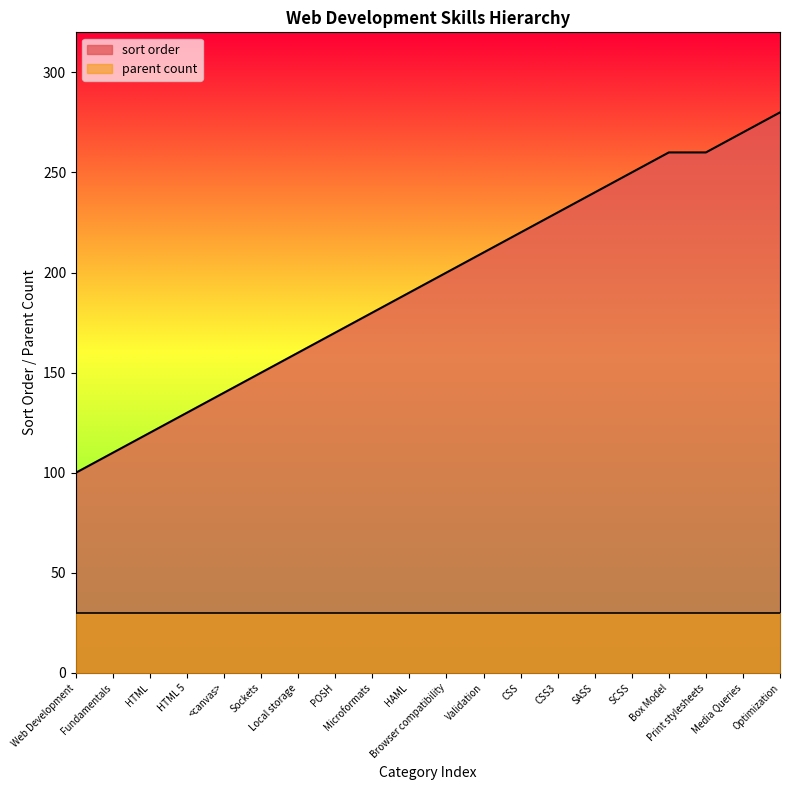

List the labels in order of value, smallest first.

Web Development, Fundamentals, HTML, HTML 5, <canvas>, Sockets, Local storage, POSH, Microformats, HAML, Browser compatibility, Validation, CSS, CSS3, SASS, SCSS, Box Model, Print stylesheets, Media Queries, Optimization